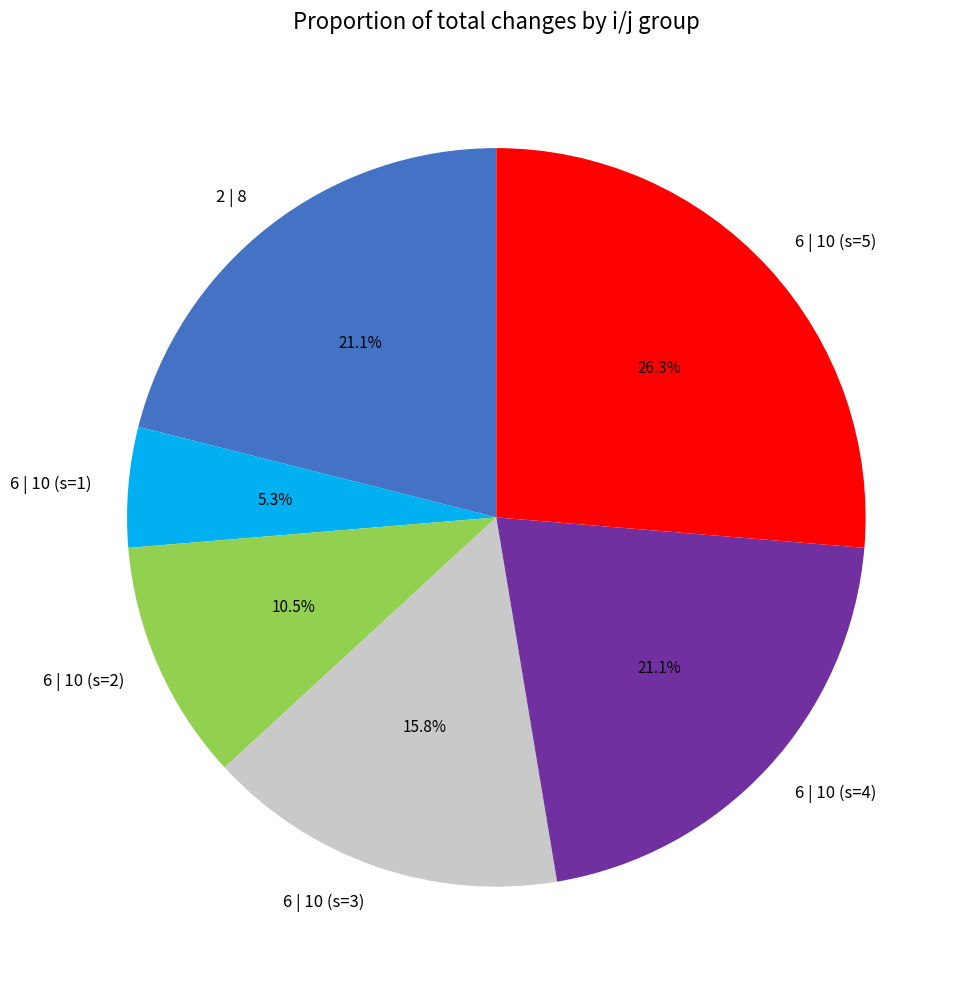

True or false: 6 | 10 (s=5) accounts for 21% of the total.

False